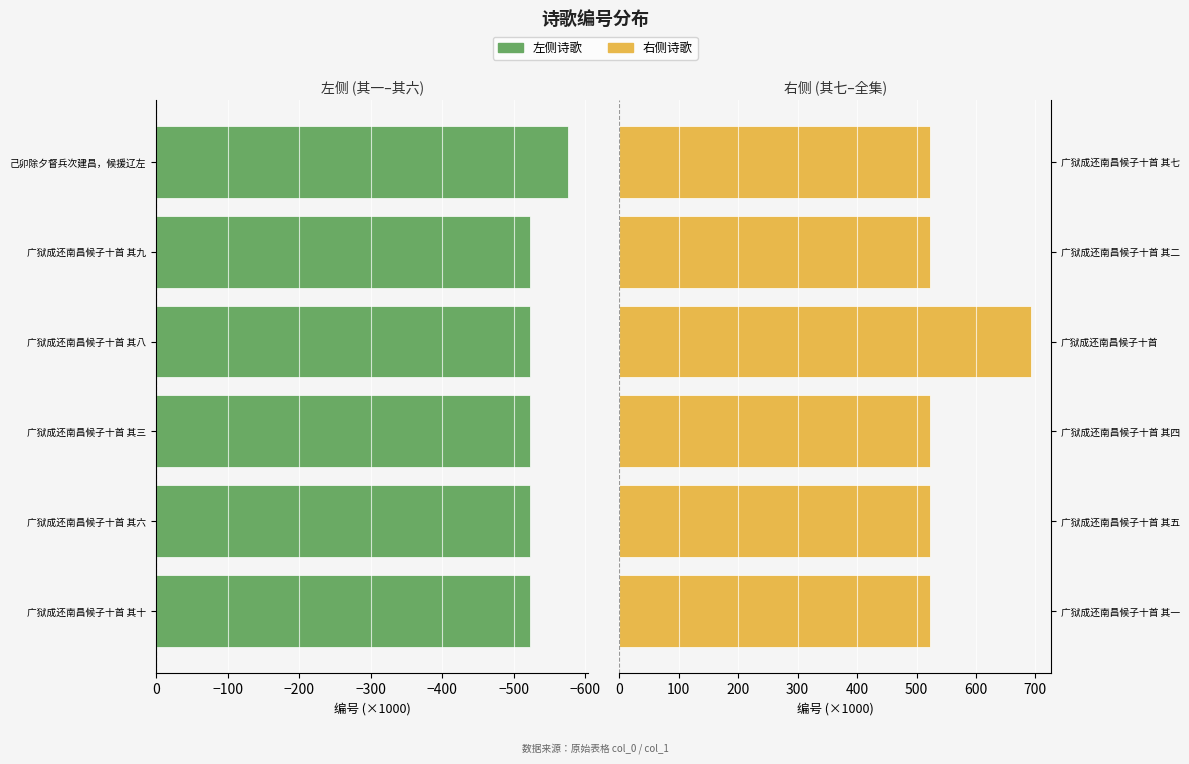

Is the value of 左侧诗歌 at −400 greater than the value of 右侧诗歌 at −400?

No